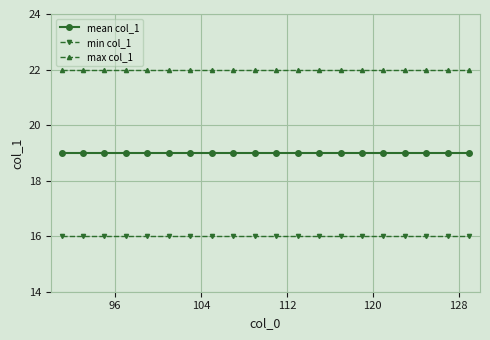

Count the number of categories in the chart.

20